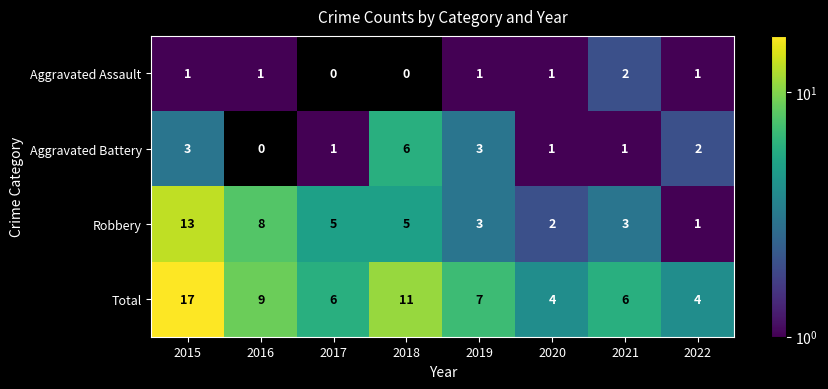

At which label is Robbery closest to 7?

2016